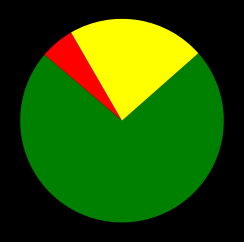

Is there a majority slice in this chart?

Yes